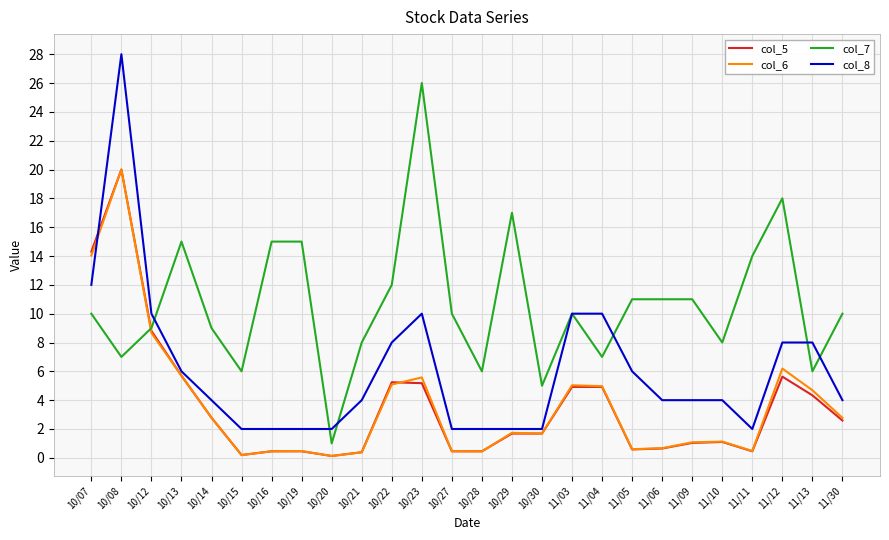

What is the difference between the col_8 values at 10/14 and 10/12?

6.0